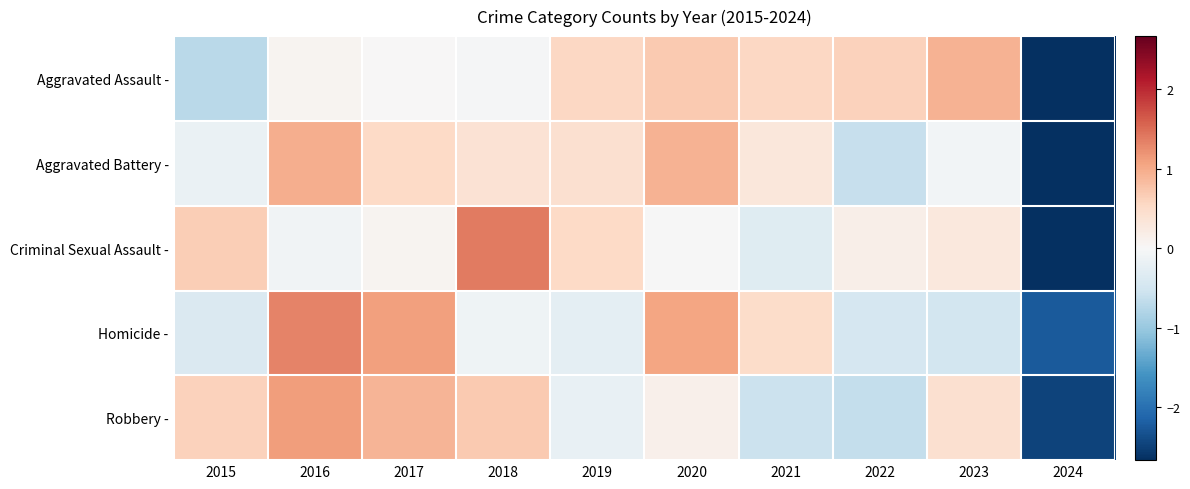

Between 2016 and 2019, which is larger?

2019